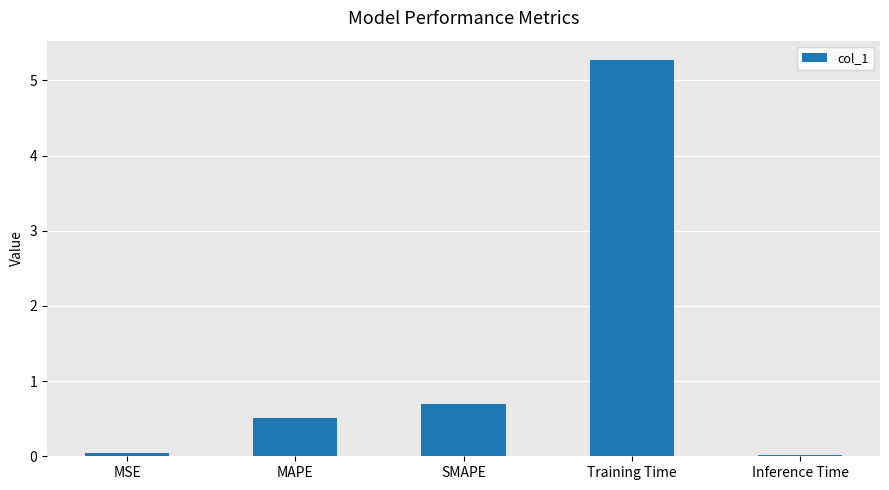

Is it true that the value at MSE is 0.0?

True